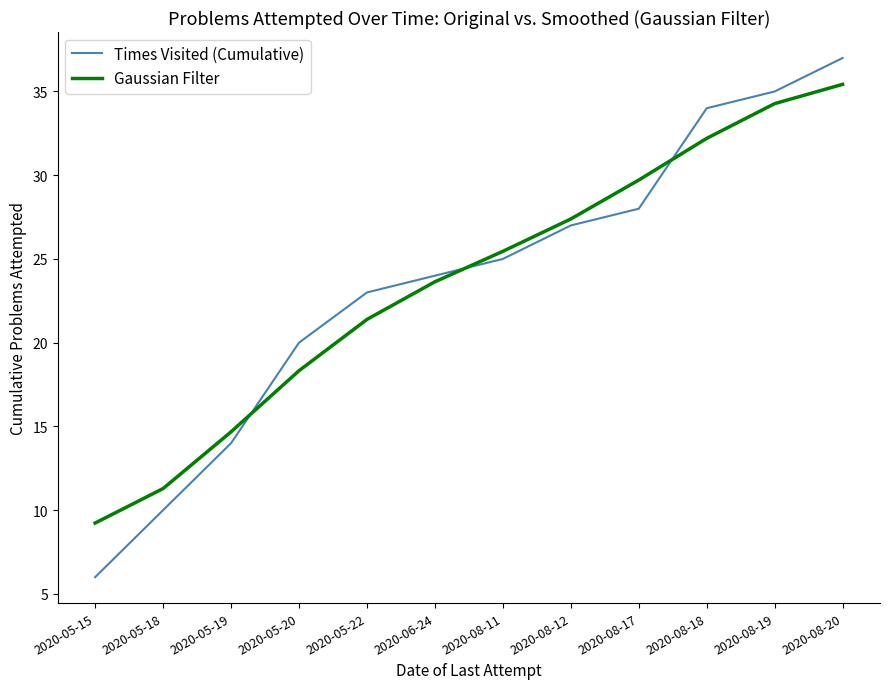

Between which two adjacent categories do Gaussian Filter and Times Visited (Cumulative) first intersect?

2020-05-19 and 2020-05-20